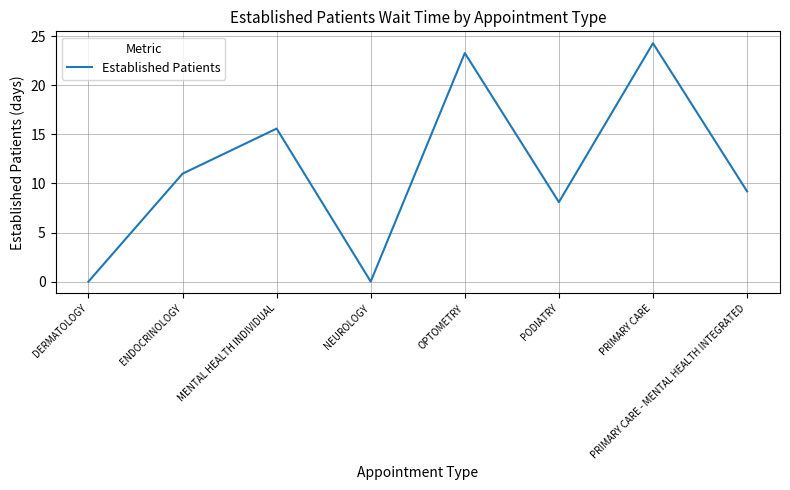

At which category does the chart reach its peak across all series?

PRIMARY CARE